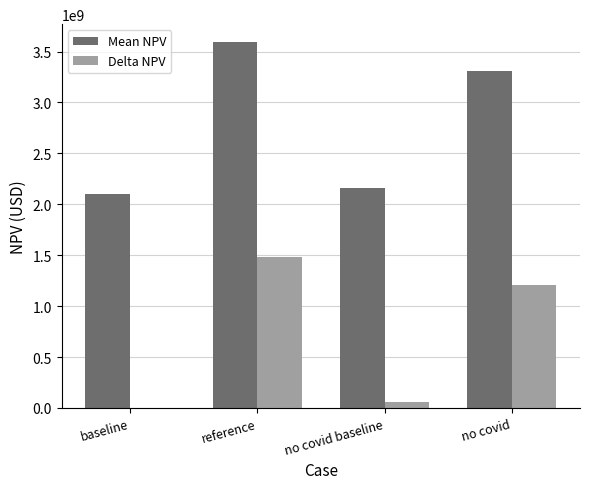

At which category is the sum across all series the highest?

reference